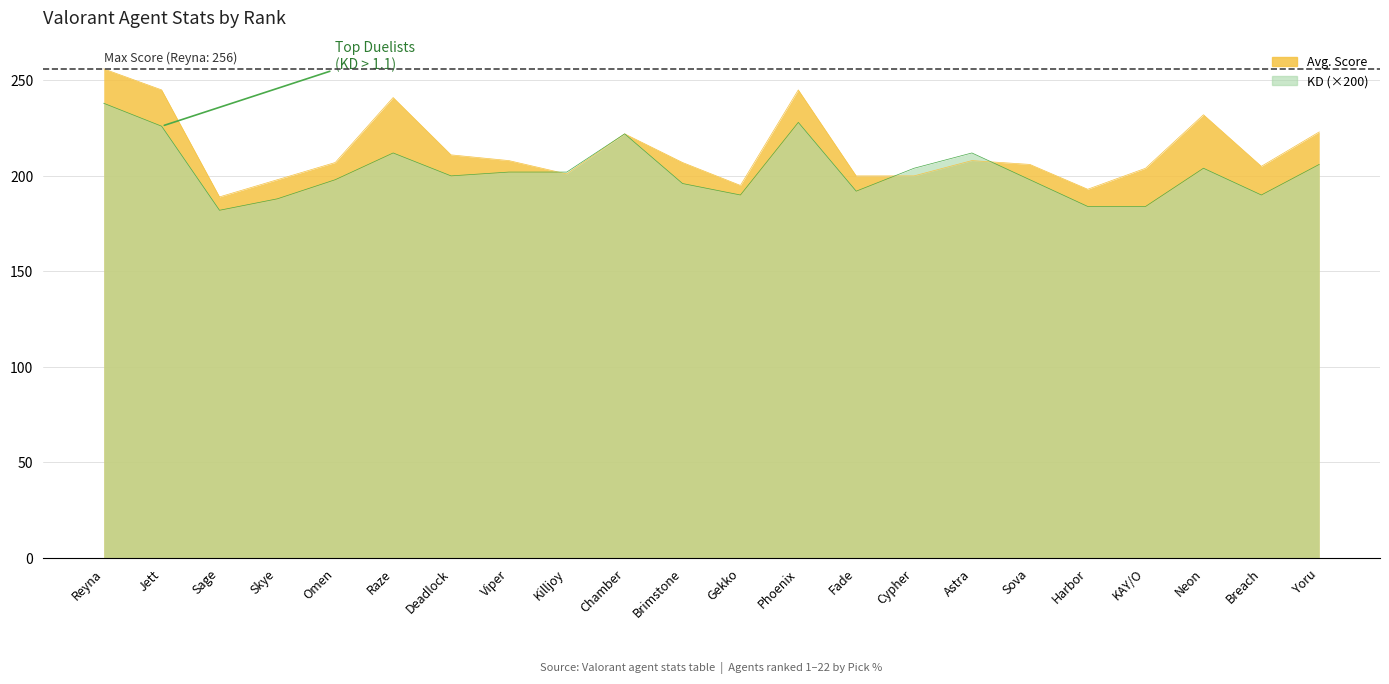

Is it true that KD equals 282.2 at Harbor?

False